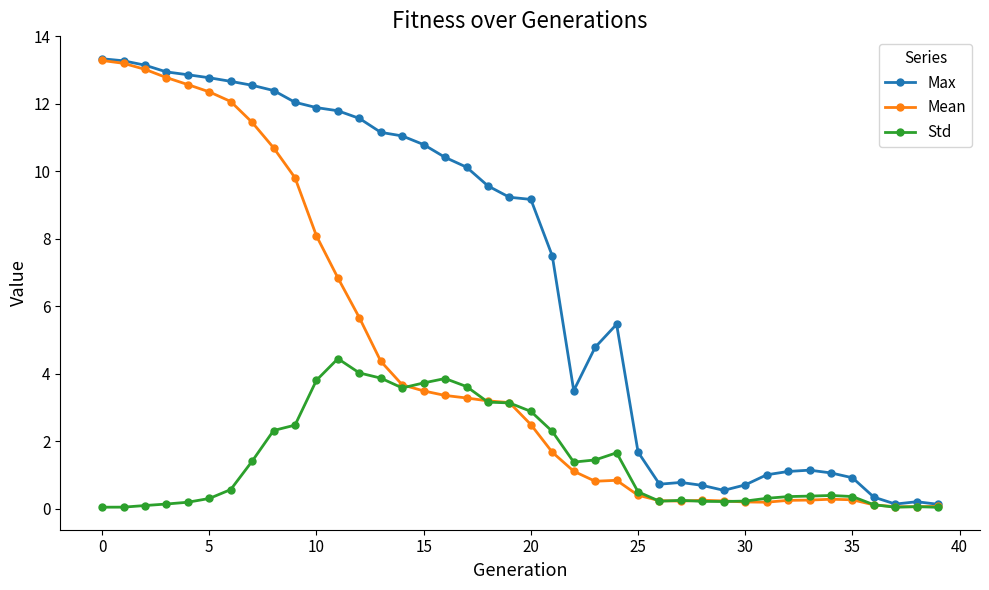

List the series in order of their overall mean, highest first.

Max, Mean, Std